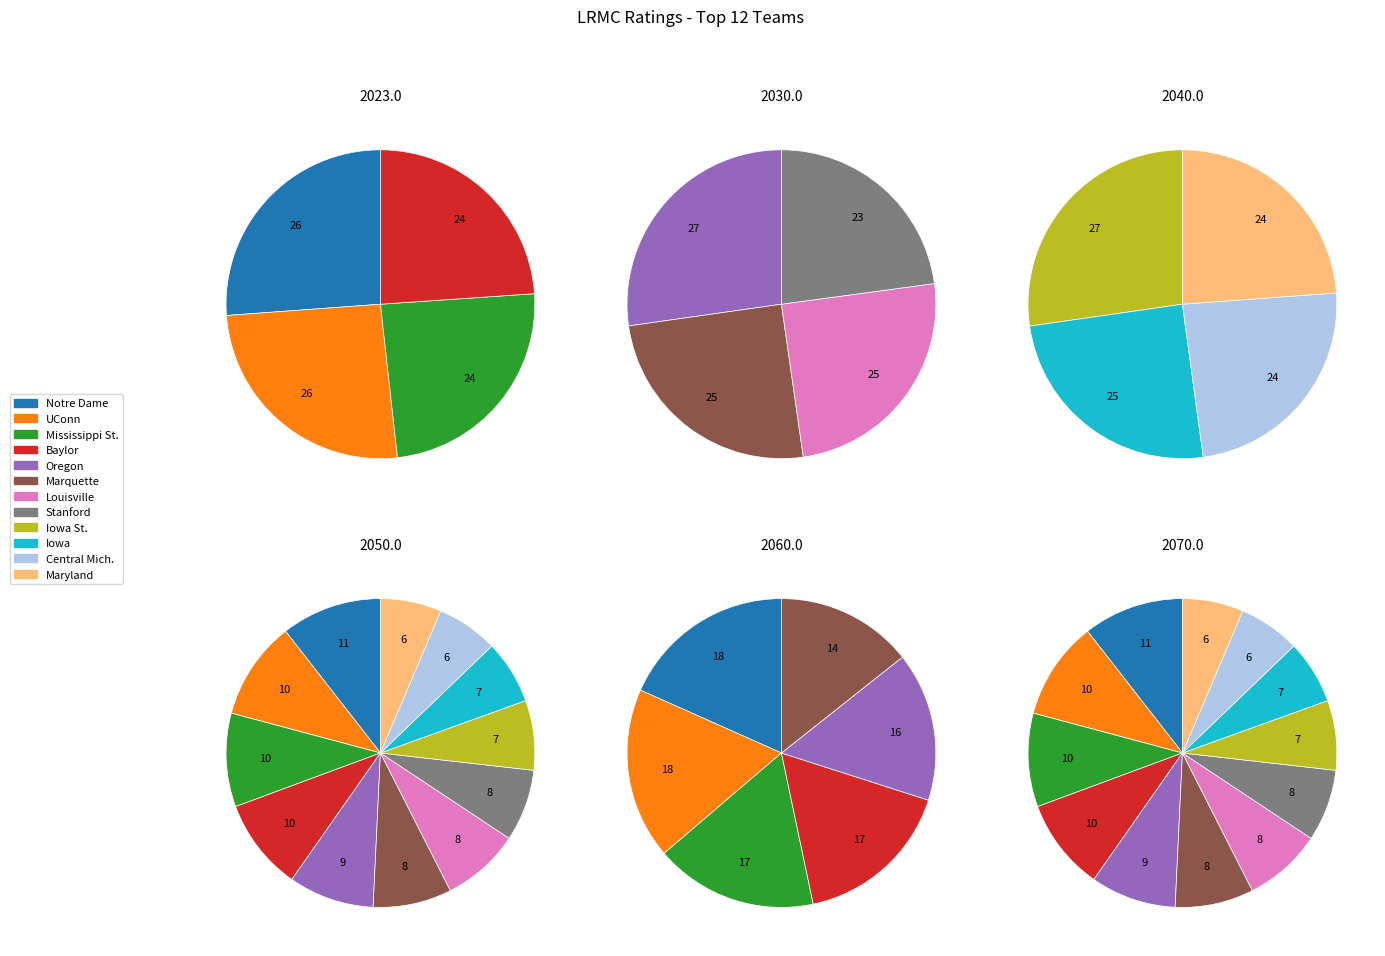

How many segments does this pie chart have?

12